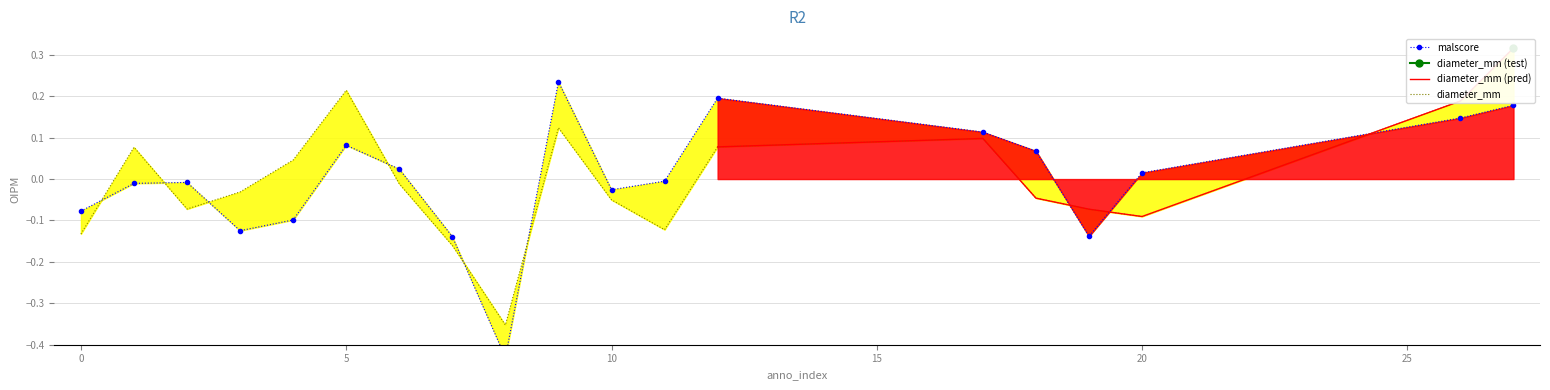

Where is the first local maximum for diameter_mm?

1